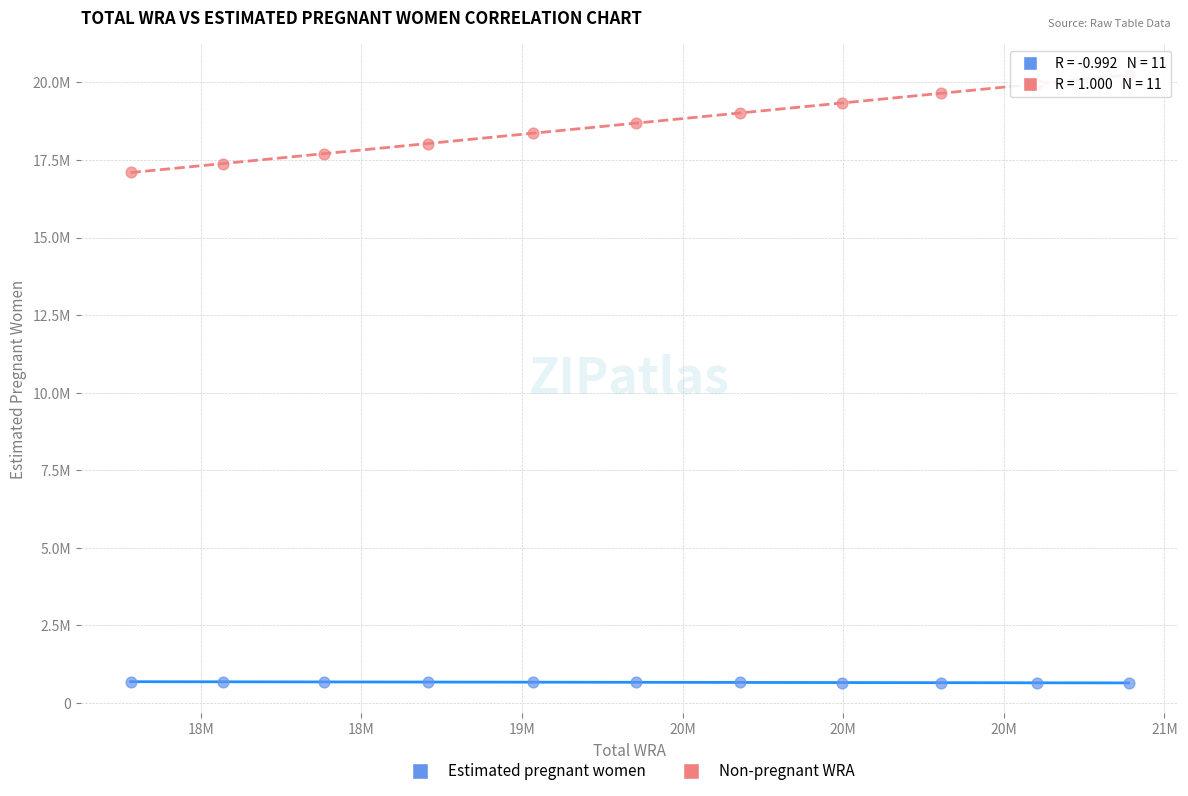

Which series has the widest spread of Y values?

Non-pregnant WRA